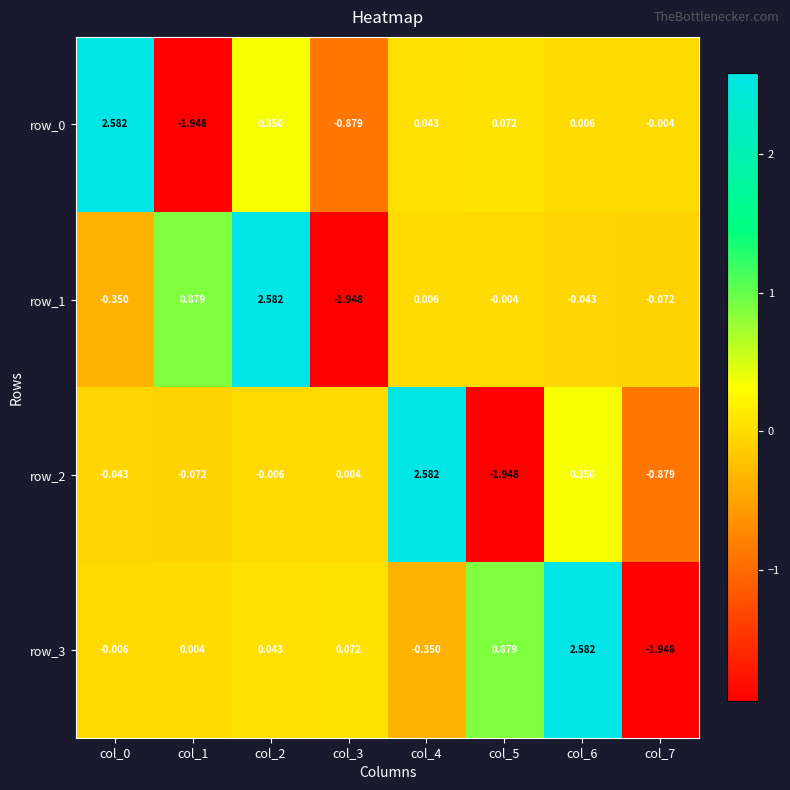

Is the value of row_3 at col_7 greater than the value of row_0 at col_5?

No